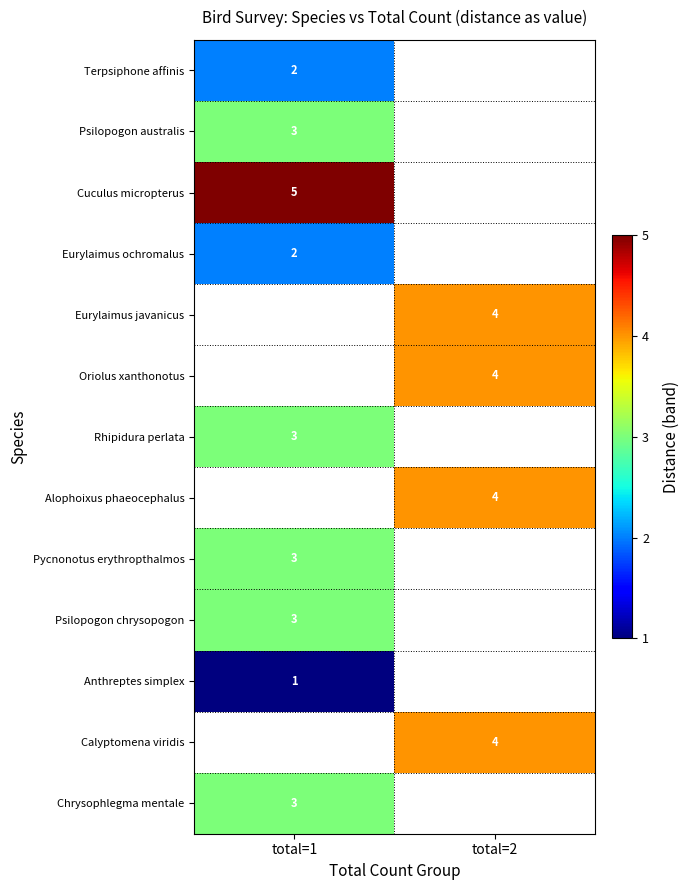

Between total=2 and total=1, which is larger?

total=1